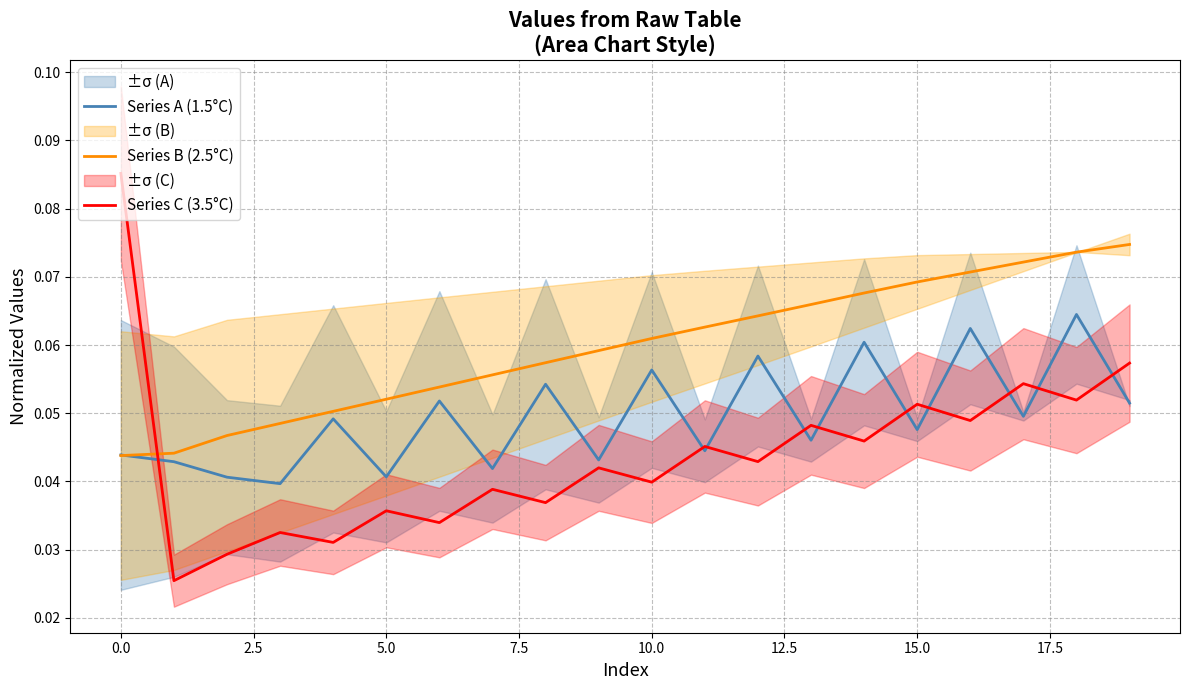

The Series A (1.5°C) series shows 0.0 at 10.0. True or false?

False